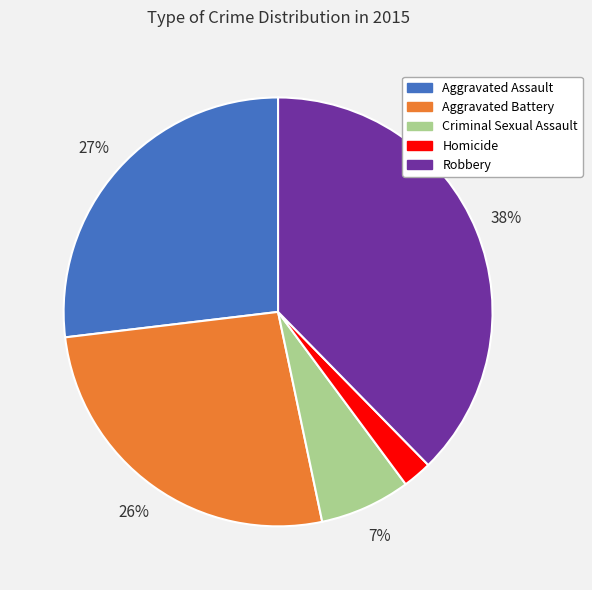

Does any single category account for the majority?

No